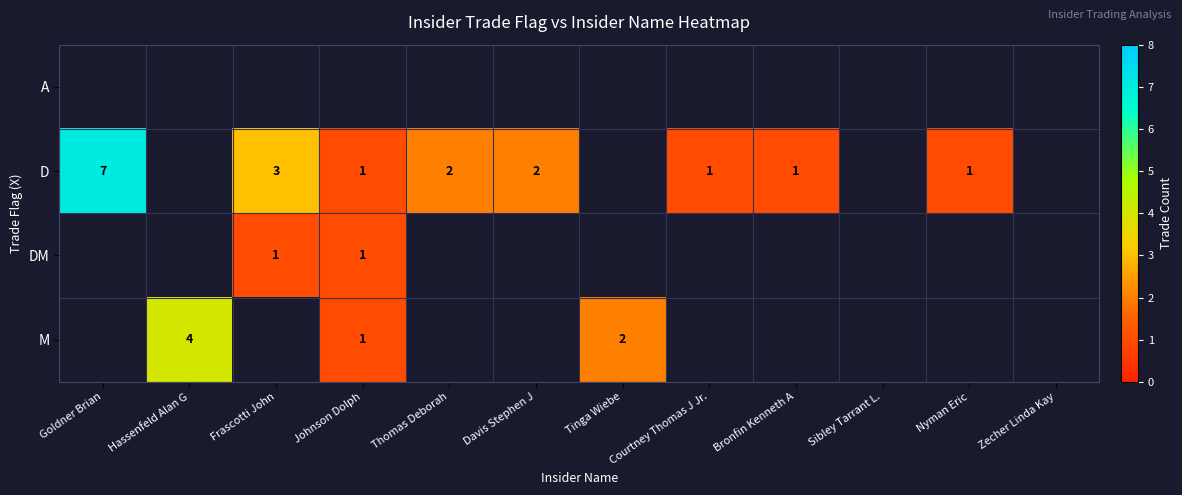

Which series changed the most between Frascotti John and Nyman Eric?

D